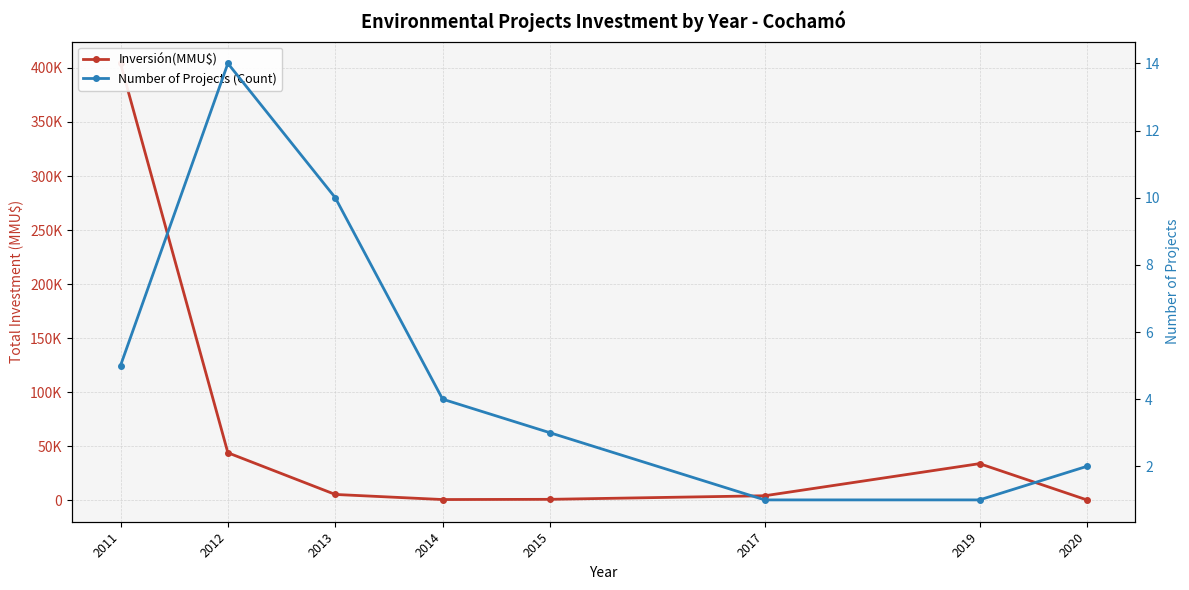

True or false: Number of Projects (Count) and Inversión(MMU$) cross at least once.

False